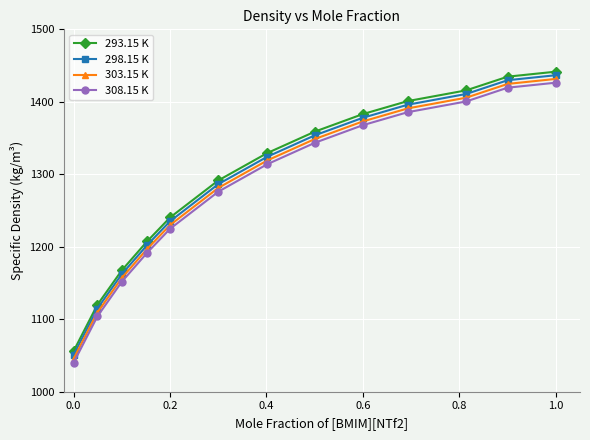

True or false: 303.15 K and 308.15 K intersect in this chart.

False